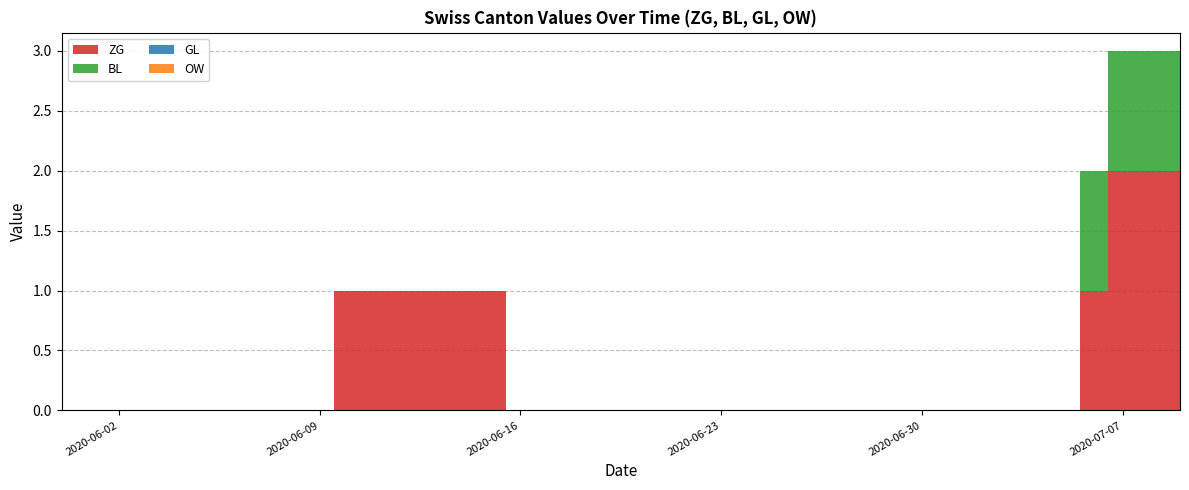

Reading left to right, transcribe all the data shown in this chart.

ZG: 2020-05-31=0	2020-06-01=0	2020-06-02=0	2020-06-03=0	2020-06-04=0	2020-06-05=0	2020-06-06=0	2020-06-07=0	2020-06-08=0	2020-06-09=0	2020-06-10=1	2020-06-11=1	2020-06-12=1	2020-06-13=1	2020-06-14=1	2020-06-15=1	2020-06-16=0	2020-06-17=0	2020-06-18=0	2020-06-19=0	2020-06-20=0	2020-06-21=0	2020-06-22=0	2020-06-23=0	2020-06-24=0	2020-06-25=0	2020-06-26=0	2020-06-27=0	2020-06-28=0	2020-06-29=0	2020-06-30=0	2020-07-01=0	2020-07-02=0	2020-07-03=0	2020-07-04=0	2020-07-05=0	2020-07-06=1	2020-07-07=2	2020-07-08=2	2020-07-09=2
BL: 2020-05-31=0	2020-06-01=0	2020-06-02=0	2020-06-03=0	2020-06-04=0	2020-06-05=0	2020-06-06=0	2020-06-07=0	2020-06-08=0	2020-06-09=0	2020-06-10=0	2020-06-11=0	2020-06-12=0	2020-06-13=0	2020-06-14=0	2020-06-15=0	2020-06-16=0	2020-06-17=0	2020-06-18=0	2020-06-19=0	2020-06-20=0	2020-06-21=0	2020-06-22=0	2020-06-23=0	2020-06-24=0	2020-06-25=0	2020-06-26=0	2020-06-27=0	2020-06-28=0	2020-06-29=0	2020-06-30=0	2020-07-01=0	2020-07-02=0	2020-07-03=0	2020-07-04=0	2020-07-05=0	2020-07-06=1	2020-07-07=1	2020-07-08=1	2020-07-09=1
GL: 2020-05-31=0	2020-06-01=0	2020-06-02=0	2020-06-03=0	2020-06-04=0	2020-06-05=0	2020-06-06=0	2020-06-07=0	2020-06-08=0	2020-06-09=0	2020-06-10=0	2020-06-11=0	2020-06-12=0	2020-06-13=0	2020-06-14=0	2020-06-15=0	2020-06-16=0	2020-06-17=0	2020-06-18=0	2020-06-19=0	2020-06-20=0	2020-06-21=0	2020-06-22=0	2020-06-23=0	2020-06-24=0	2020-06-25=0	2020-06-26=0	2020-06-27=0	2020-06-28=0	2020-06-29=0	2020-06-30=0	2020-07-01=0	2020-07-02=0	2020-07-03=0	2020-07-04=0	2020-07-05=0	2020-07-06=0	2020-07-07=0	2020-07-08=0	2020-07-09=0
OW: 2020-05-31=0	2020-06-01=0	2020-06-02=0	2020-06-03=0	2020-06-04=0	2020-06-05=0	2020-06-06=0	2020-06-07=0	2020-06-08=0	2020-06-09=0	2020-06-10=0	2020-06-11=0	2020-06-12=0	2020-06-13=0	2020-06-14=0	2020-06-15=0	2020-06-16=0	2020-06-17=0	2020-06-18=0	2020-06-19=0	2020-06-20=0	2020-06-21=0	2020-06-22=0	2020-06-23=0	2020-06-24=0	2020-06-25=0	2020-06-26=0	2020-06-27=0	2020-06-28=0	2020-06-29=0	2020-06-30=0	2020-07-01=0	2020-07-02=0	2020-07-03=0	2020-07-04=0	2020-07-05=0	2020-07-06=0	2020-07-07=0	2020-07-08=0	2020-07-09=0